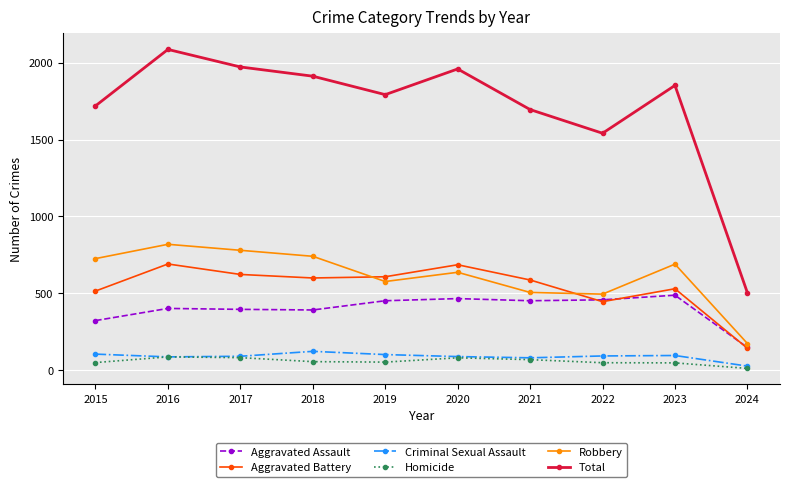

What is the sum of all Aggravated Assault values?

3977